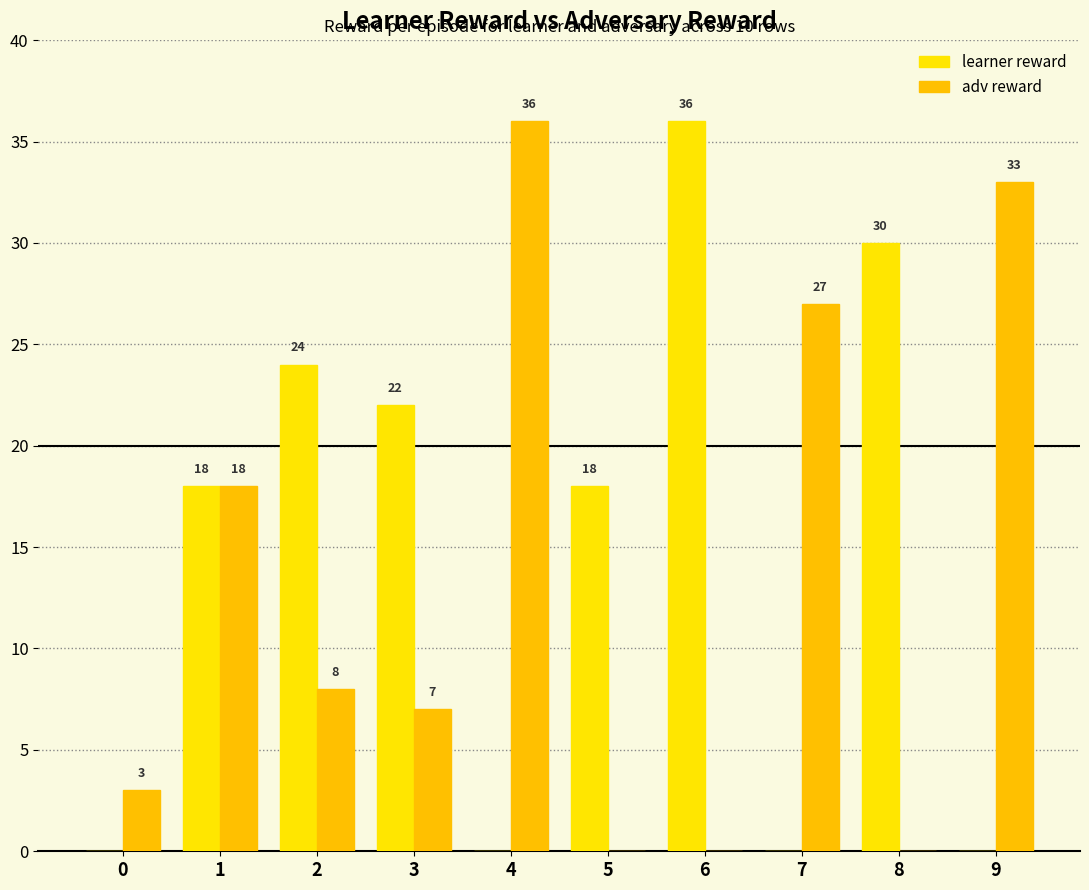

At which label is adv reward closest to 18?

1